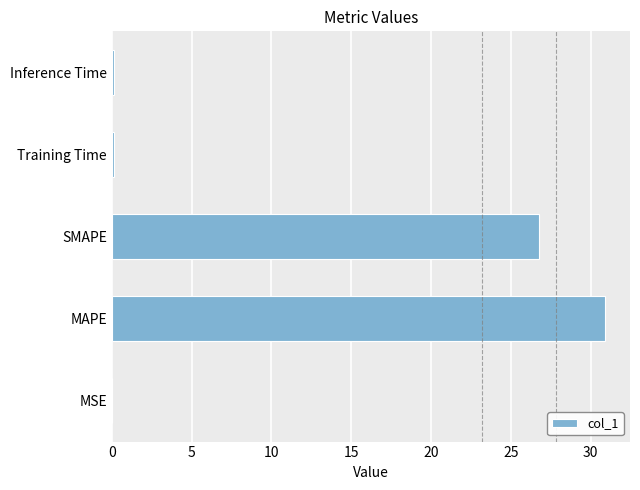

Which category has the highest value across all series?

MAPE